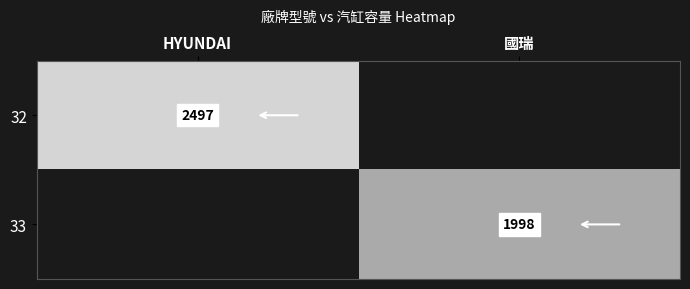

True or false: 32 has a value of 2497 at HYUNDAI.

True